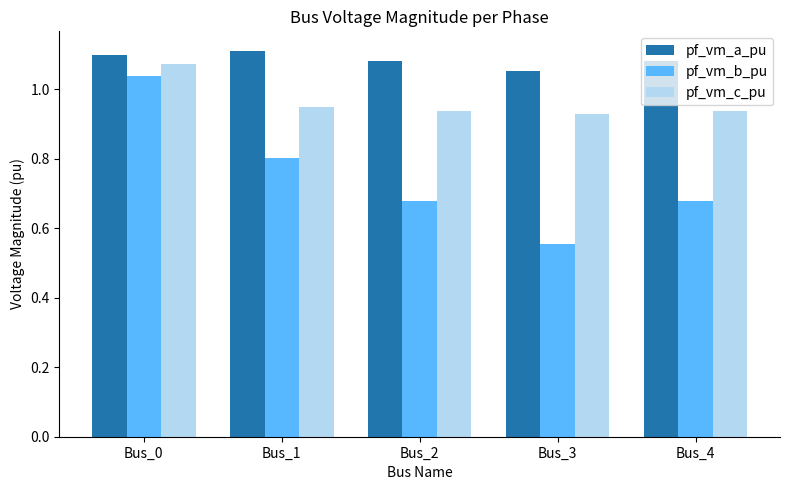

Which series has the widest spread of values?

pf_vm_b_pu